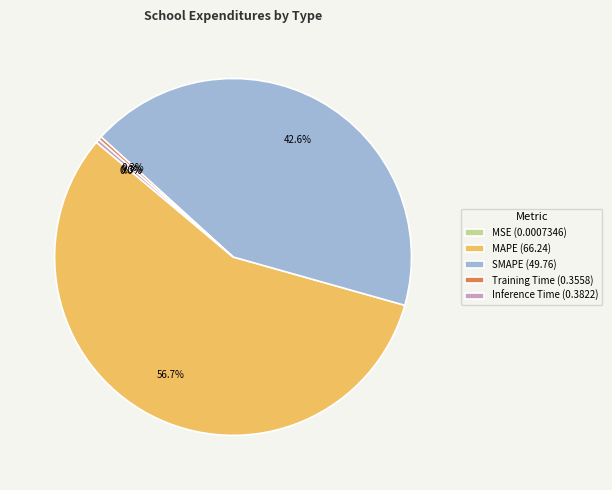

Which category accounts for the majority?

MAPE